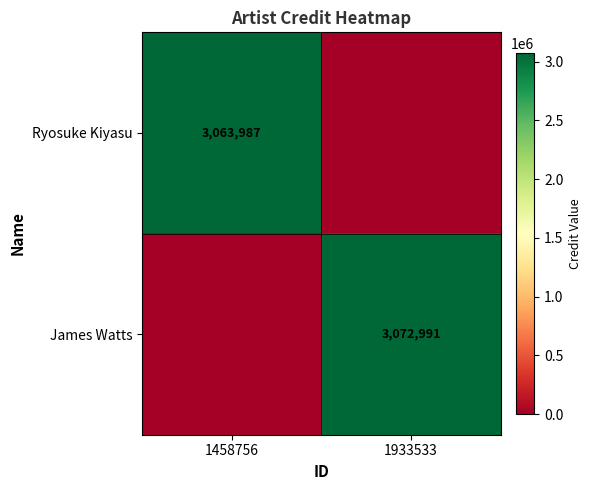

Is the value of Ryosuke Kiyasu at 1458756 greater than the value of James Watts at 1933533?

No